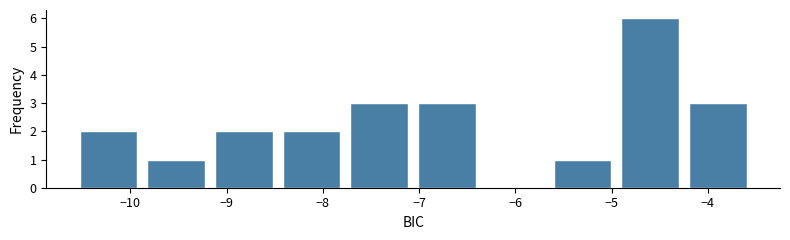

Which range on the x-axis has the tallest bar?

-5.0 to -4.2